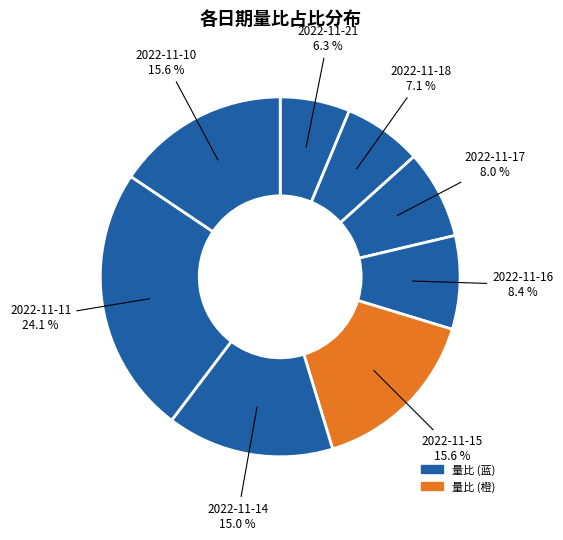

How many segments does this pie chart have?

8